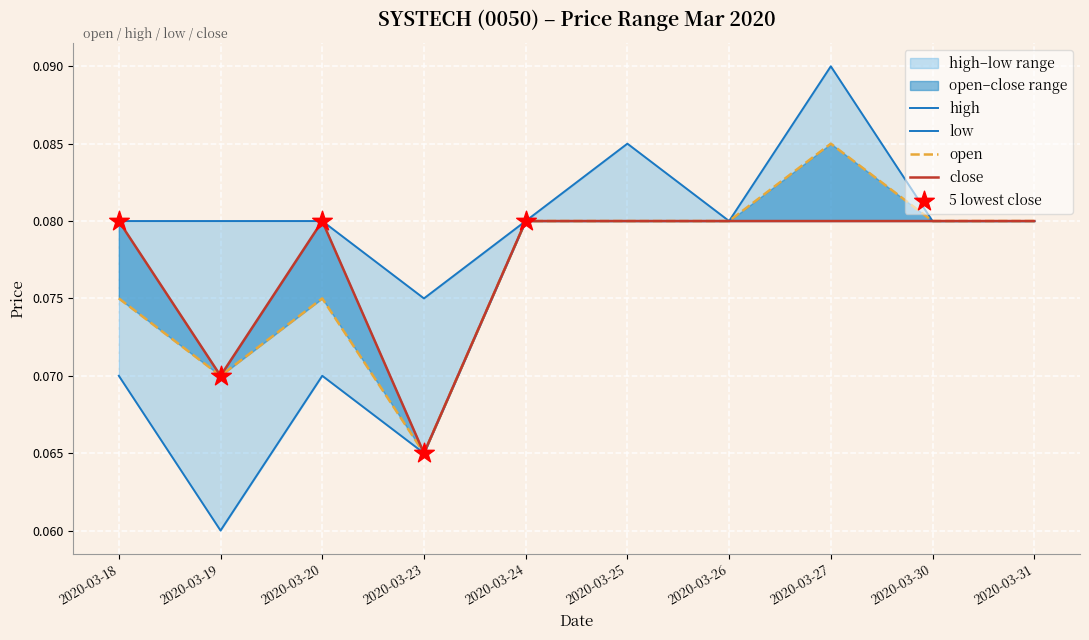

Which series reaches the maximum Y coordinate?

high